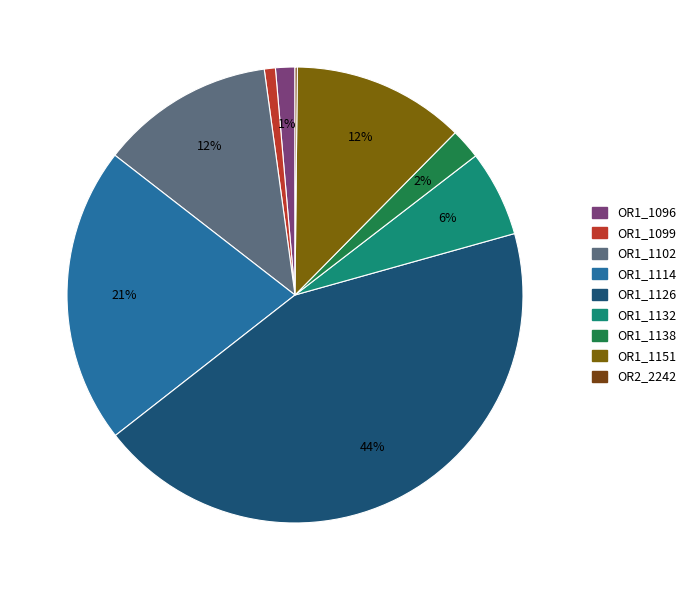

Does any single category account for the majority?

No